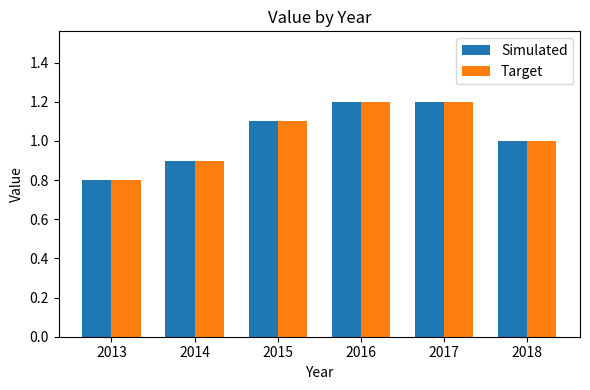

Reading right to left, transcribe all the data shown in this chart.

Simulated: 2018=1.0	2017=1.2	2016=1.2	2015=1.1	2014=0.9	2013=0.8
Target: 2018=1.0	2017=1.2	2016=1.2	2015=1.1	2014=0.9	2013=0.8